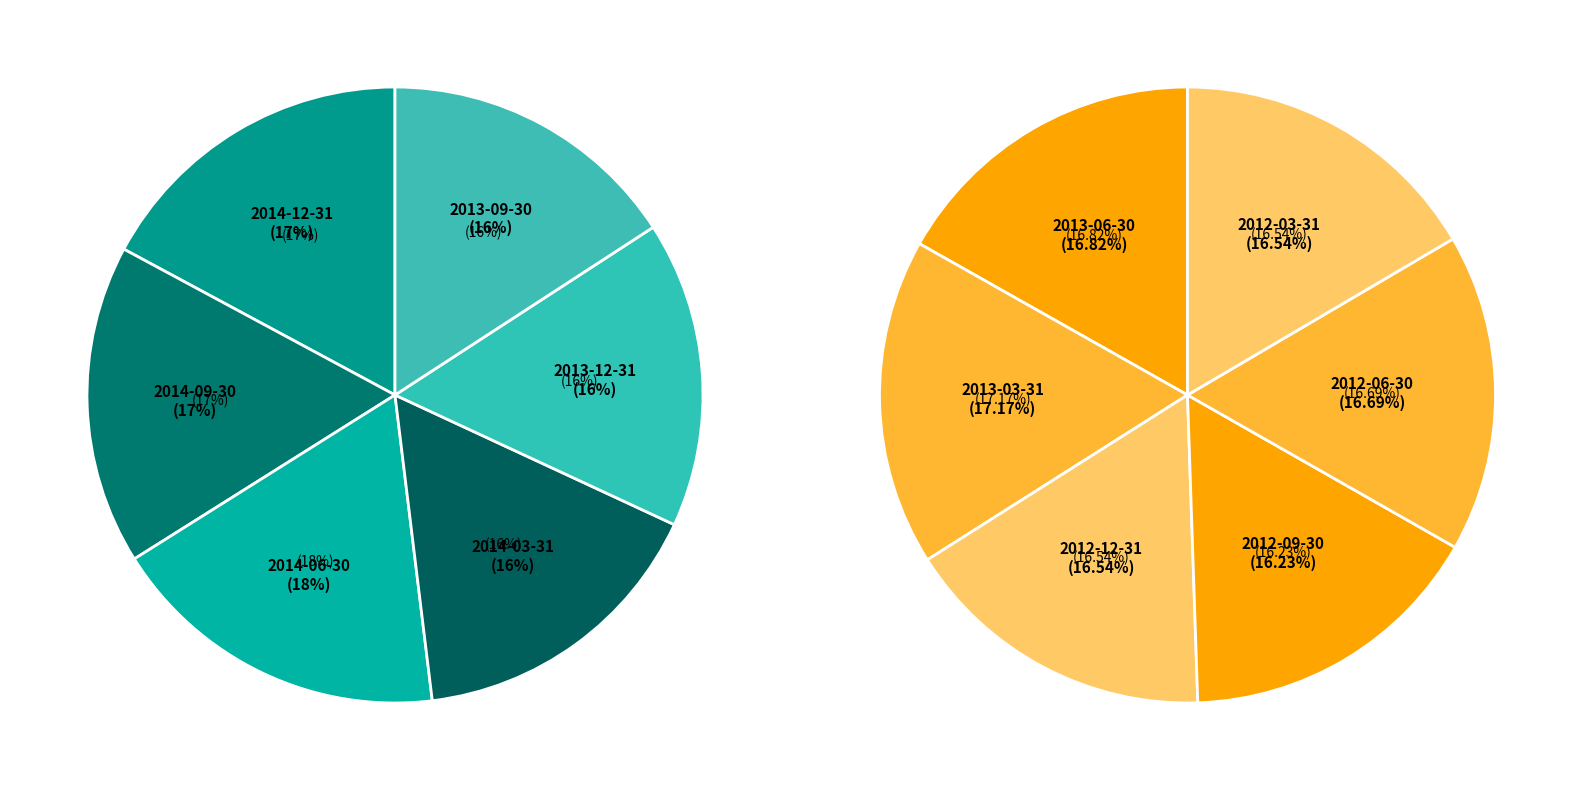

Do 2013-03-31 and 2012-03-31 together represent more than half of the pie?

No